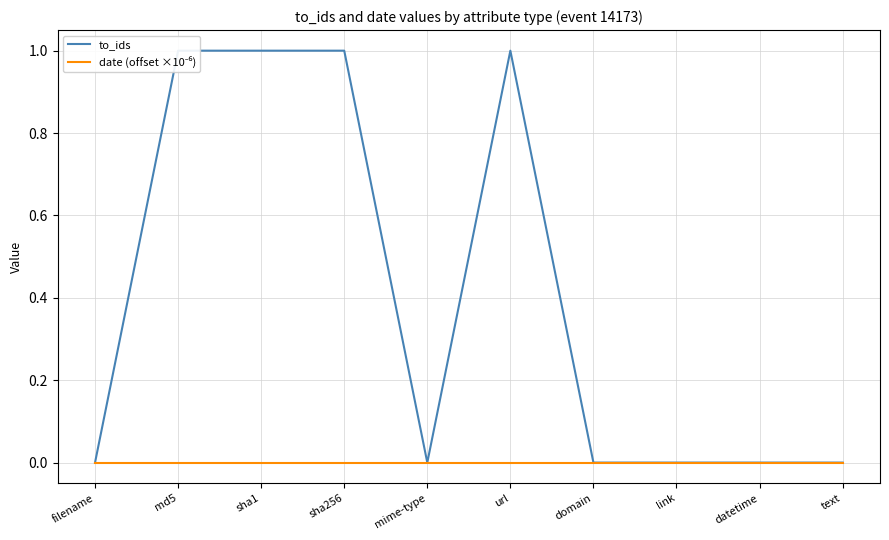

True or false: to_ids and date (offset ×10⁻⁶) cross at least once.

False